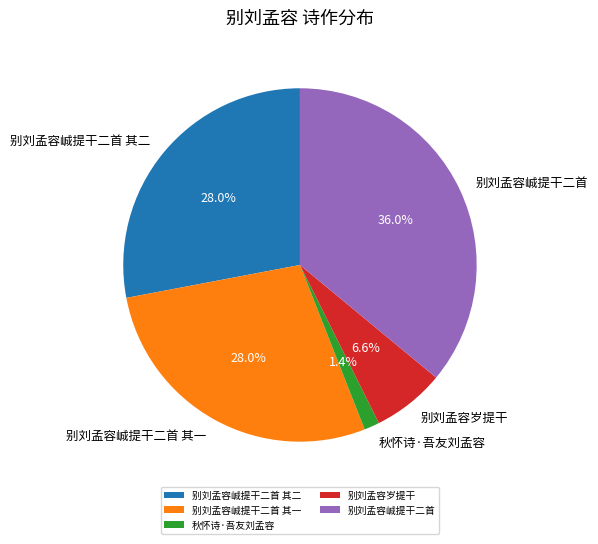

What is the ratio of the value at 别刘孟容峸提干二首 其二 to the value at 别刘孟容峸提干二首 其一?

1.0